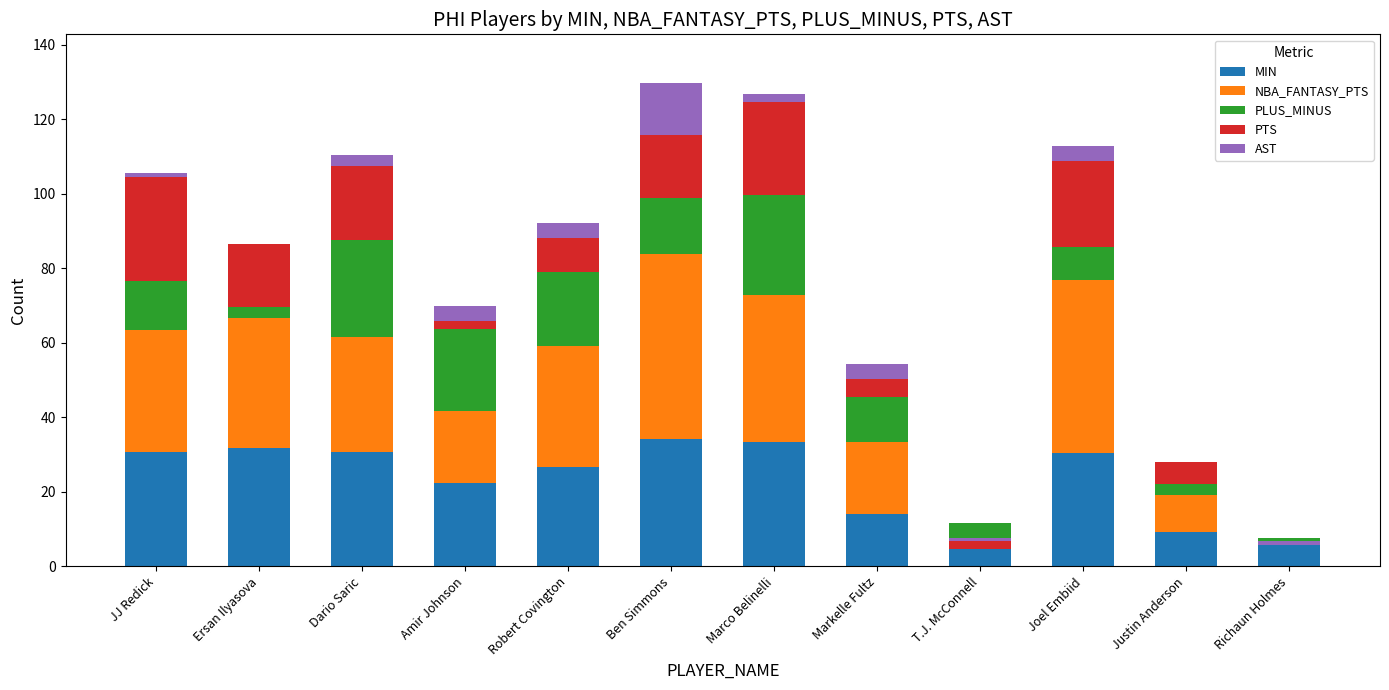

At which label does AST first exceed 3?

Amir Johnson